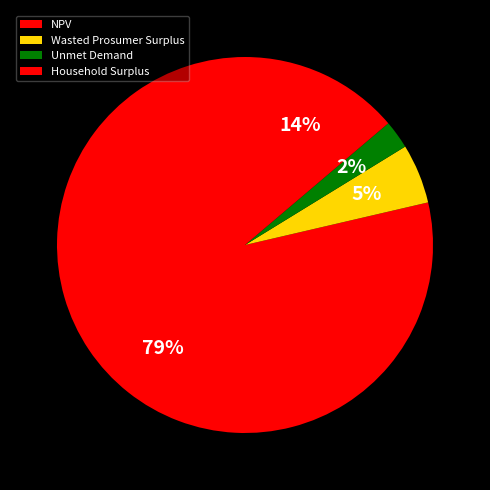

Which category has the biggest portion of the pie?

NPV